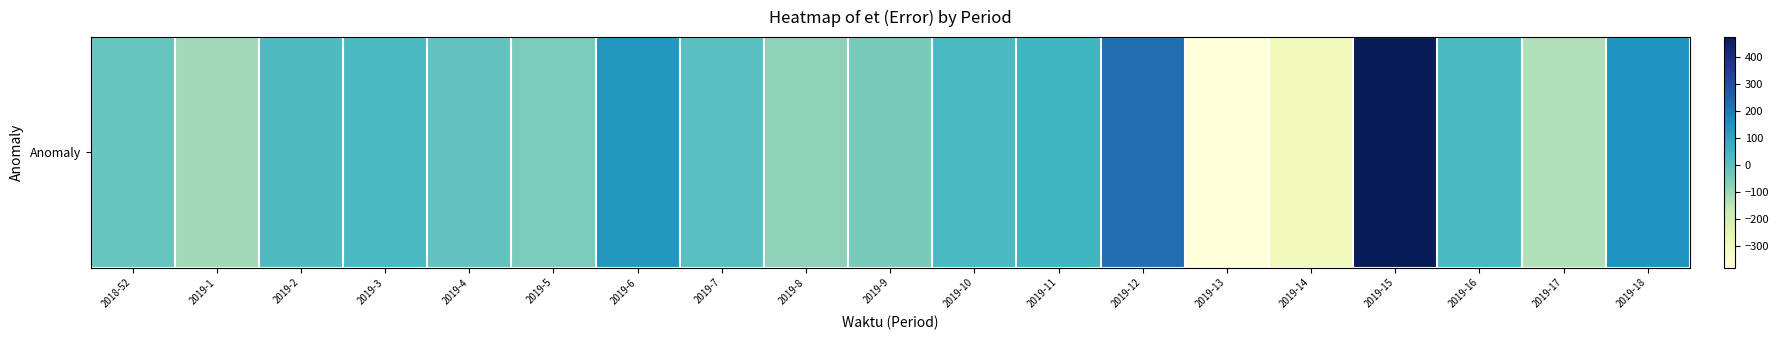

Where does the data first go above 5?

2019-2